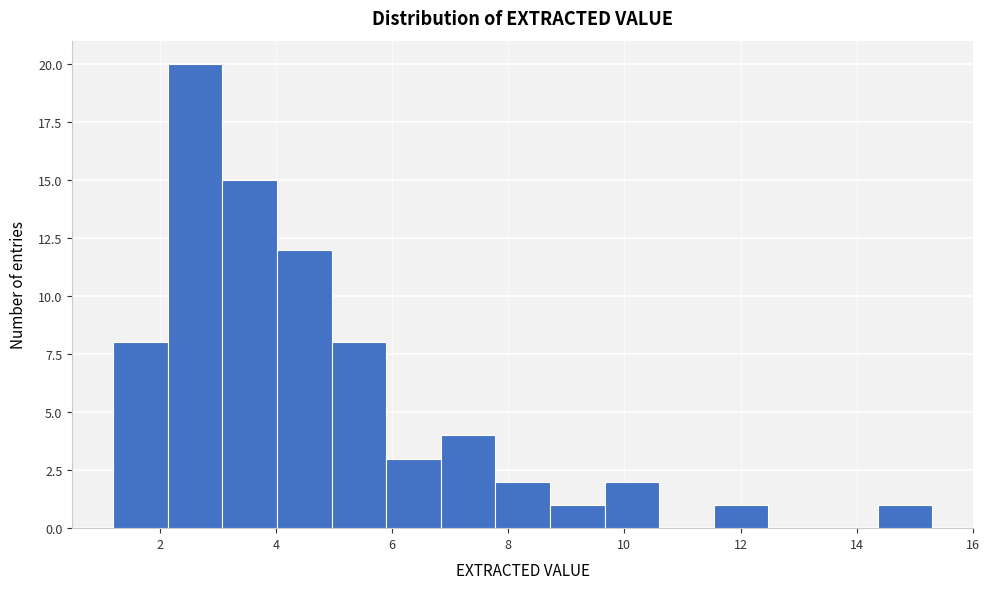

Over which range of the x-axis is the bar tallest?

2.14 to 3.08